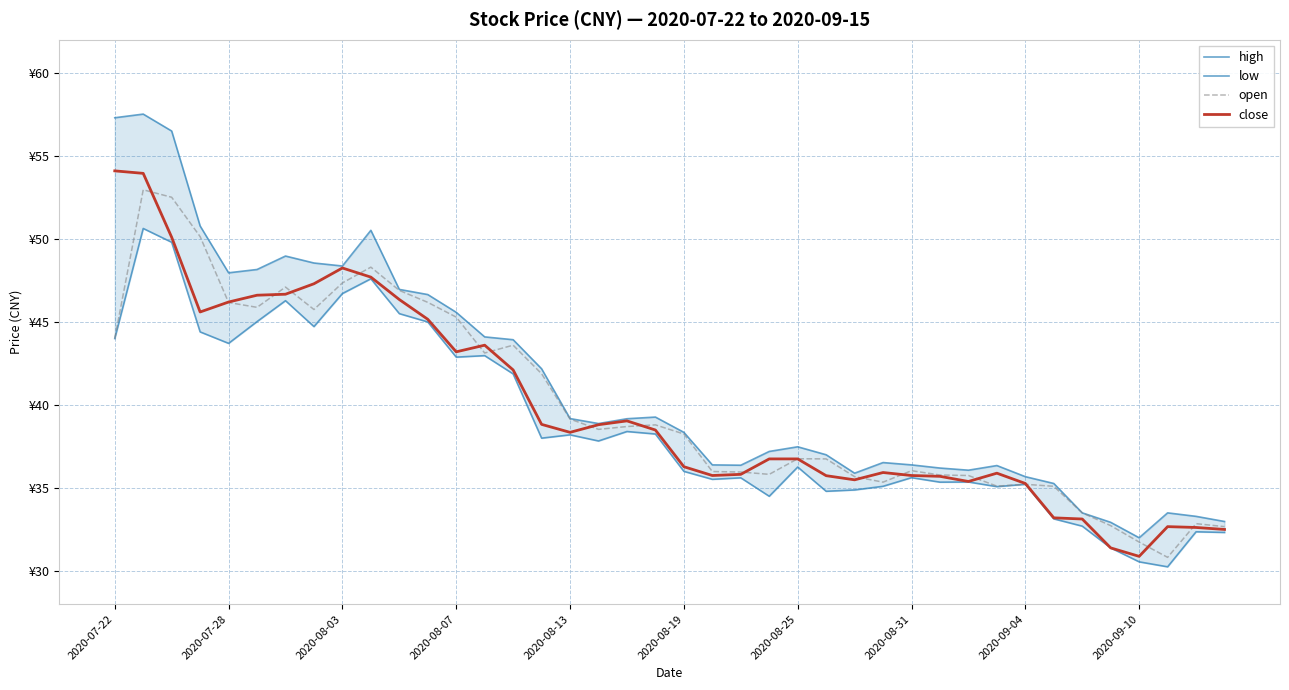

Between 10 and 2020-08-31, which is larger?

2020-08-31